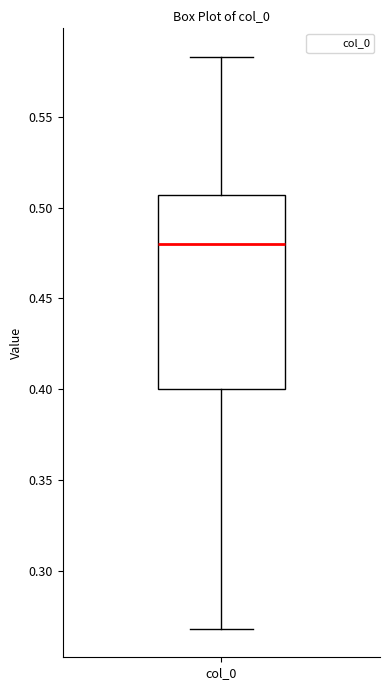

Where does the upper whisker of the box for col_0 end on the y-axis? The values are not printed on the chart, so give them approximately, as read against the axis.

0.585